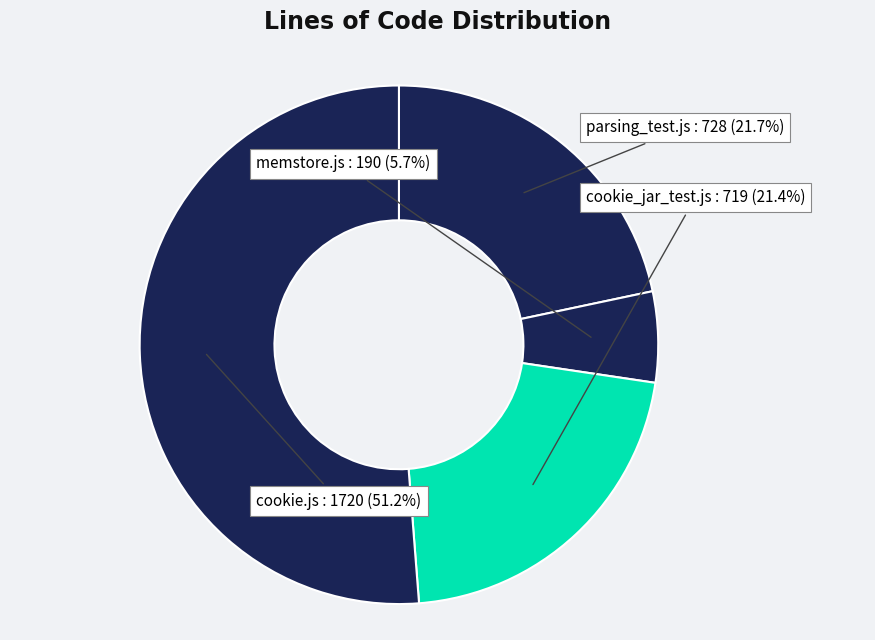

How much of the chart is everything except cookie.js?

48.8%